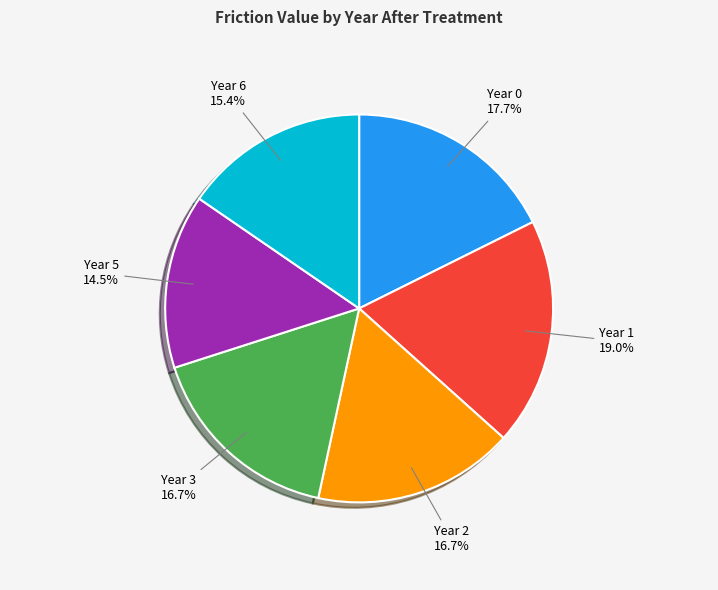

Is there any slice that represents more than half of the pie?

No